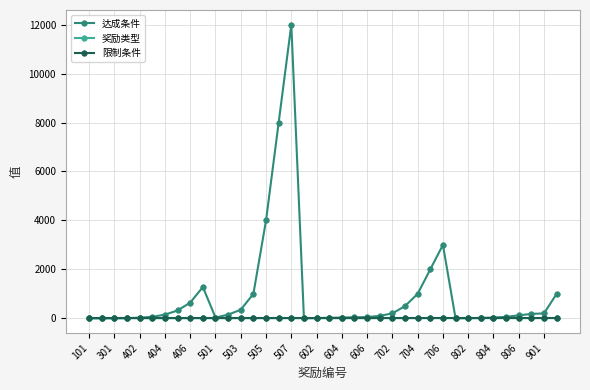

Which series has the largest range (max minus min)?

达成条件